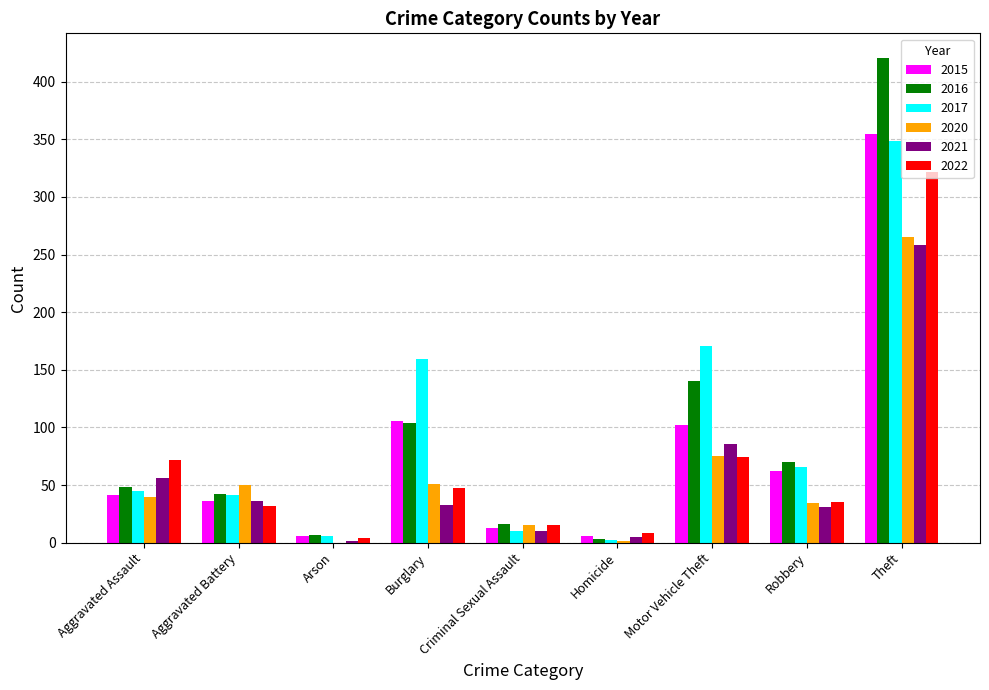

How many categories are shown in the chart?

9